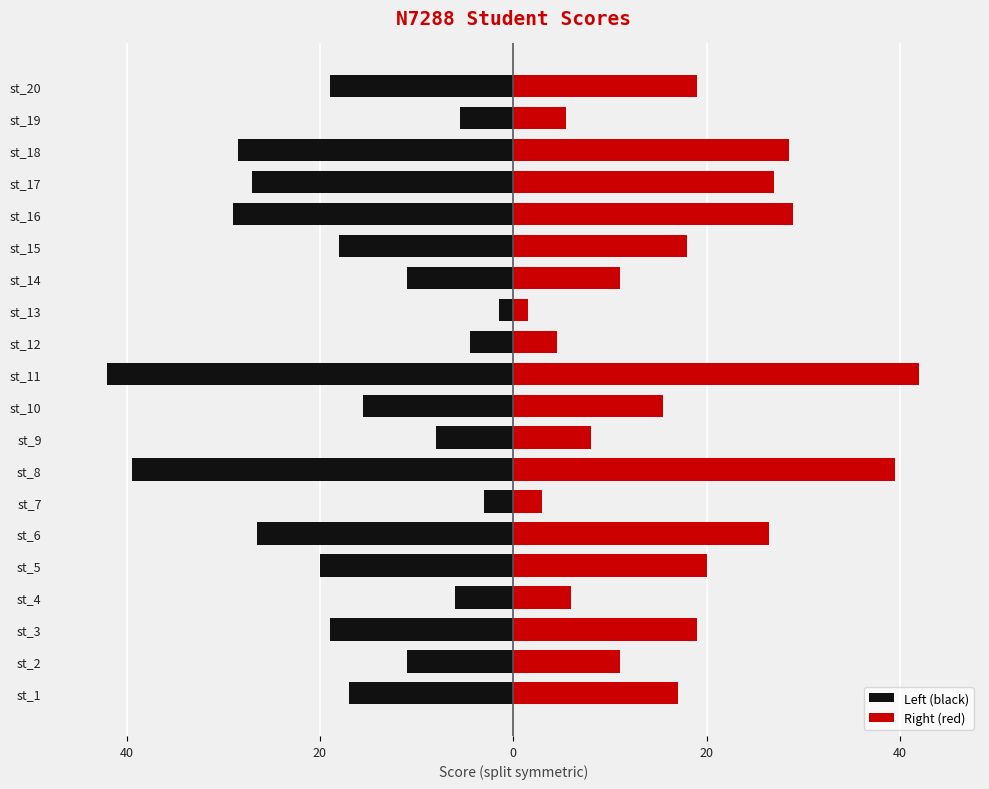

How many series are shown in this chart?

2